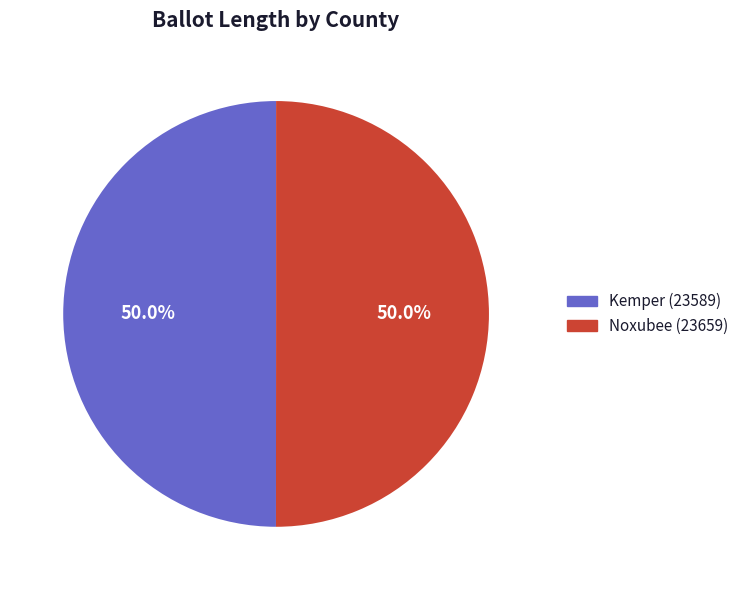

What percentage do Noxubee (23659) and Kemper (23589) together represent?

100.0%